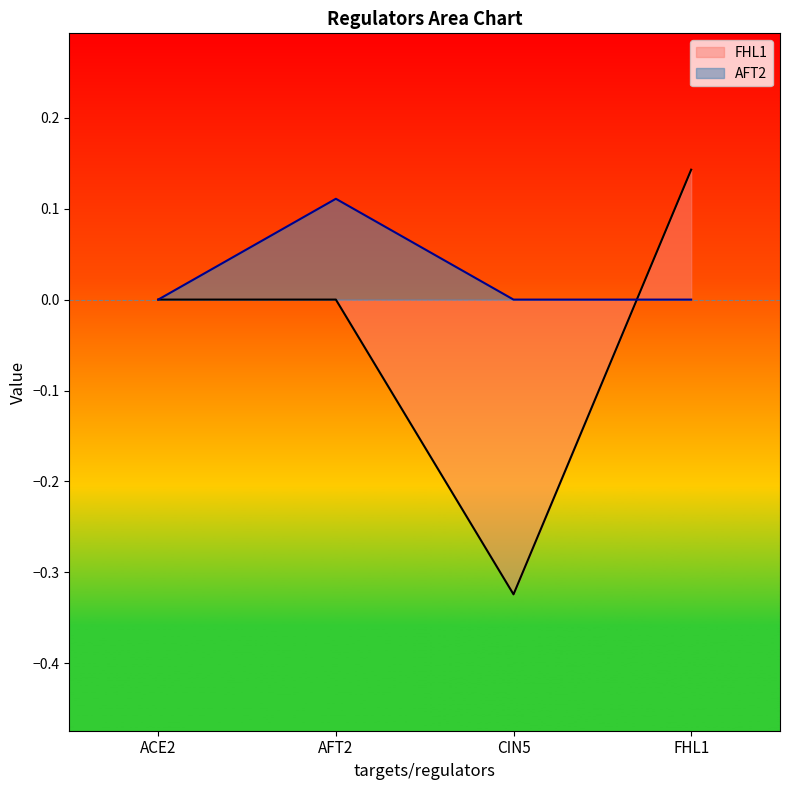

How many data points in FHL1 are less than 0?

1